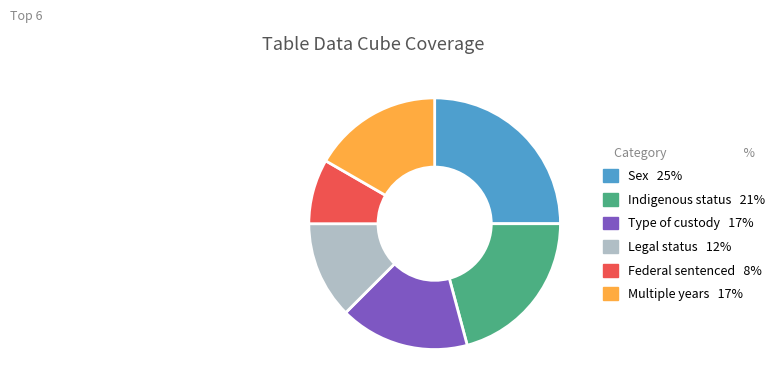

How many segments does this pie chart have?

6